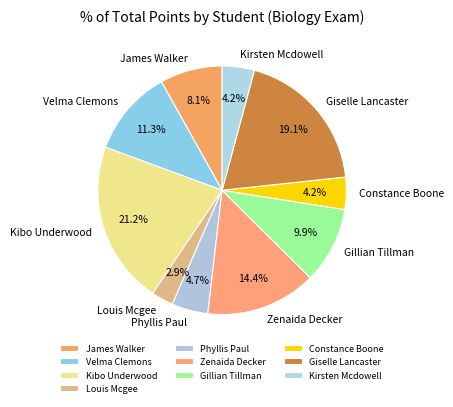

Which slice is the largest?

Kibo Underwood